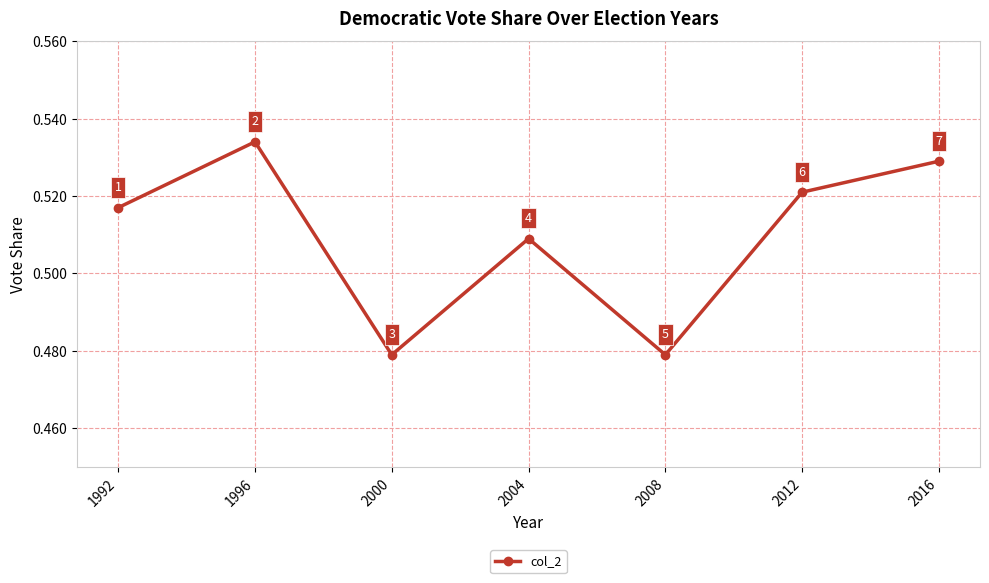

True or false: the data shows 0.8 at 1992.

False